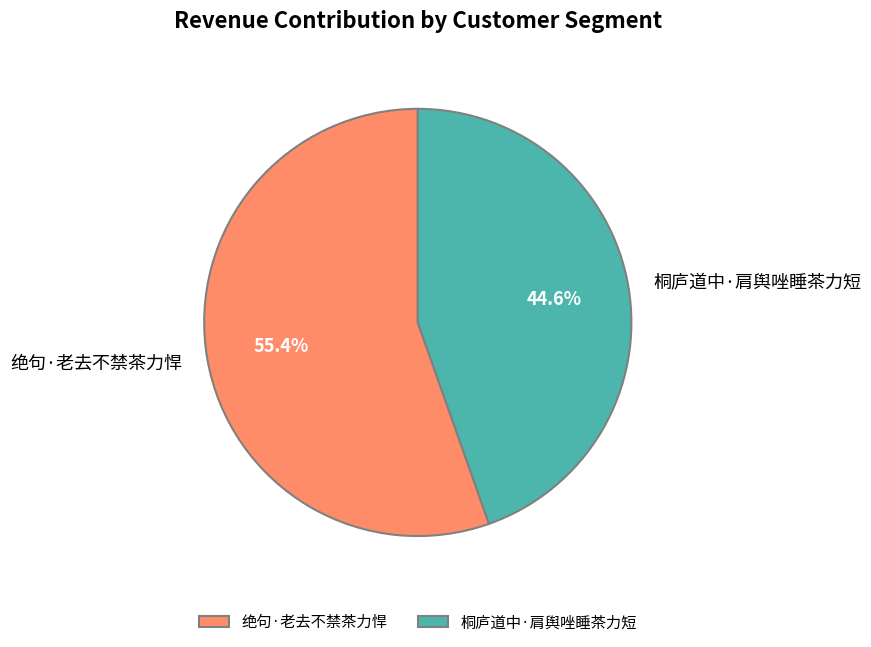

Is there a majority slice in this chart?

Yes